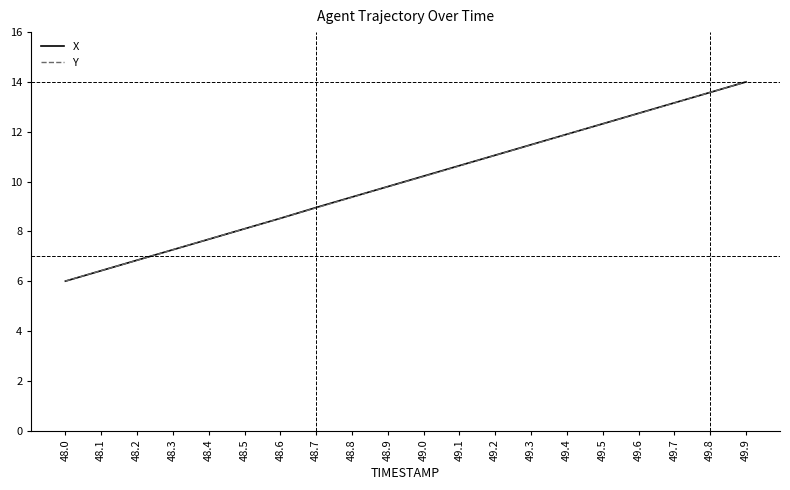

Rank the categories by X value from highest to lowest.

49.9, 49.8, 49.7, 49.6, 49.5, 49.4, 49.3, 49.2, 49.1, 49.0, 48.9, 48.8, 48.7, 48.6, 48.5, 48.4, 48.3, 48.2, 48.1, 48.0